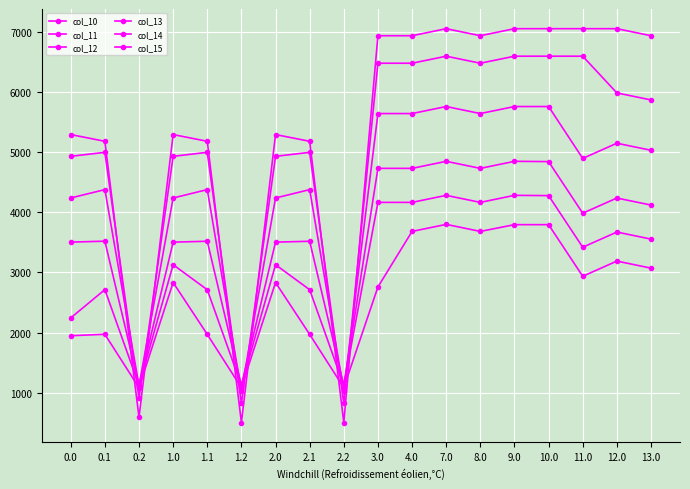

How many values in the col_12 series exceed 3983?

9